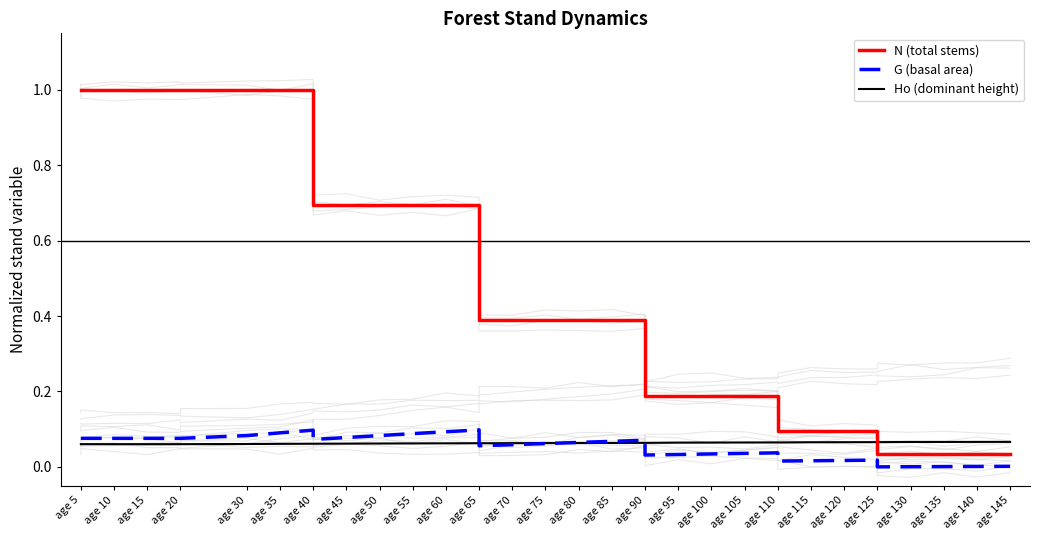

Count the number of data series in this chart.

3